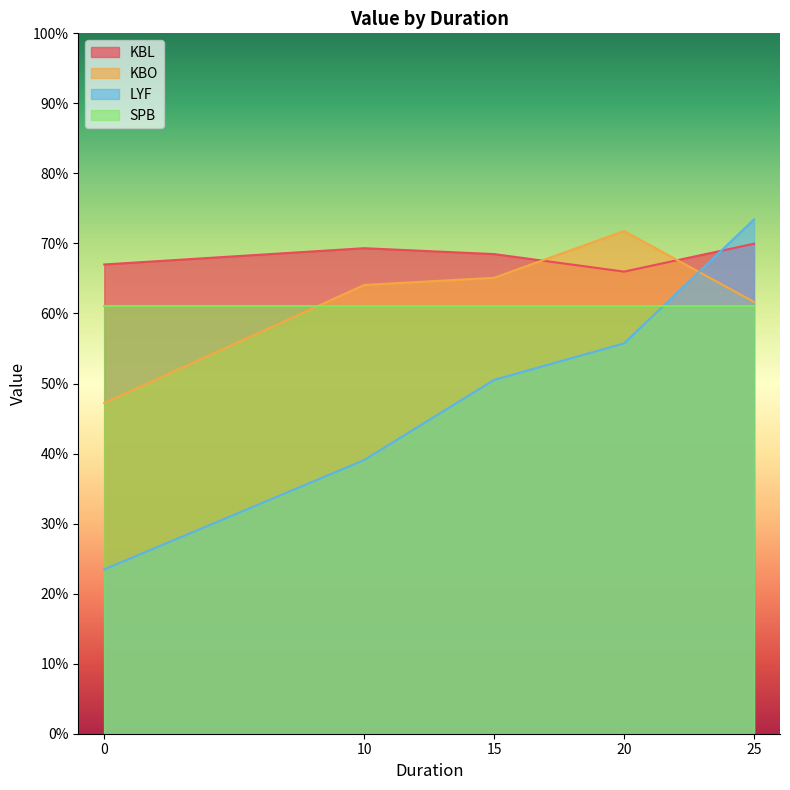

Does the chart display data point markers on the line(s)?

No